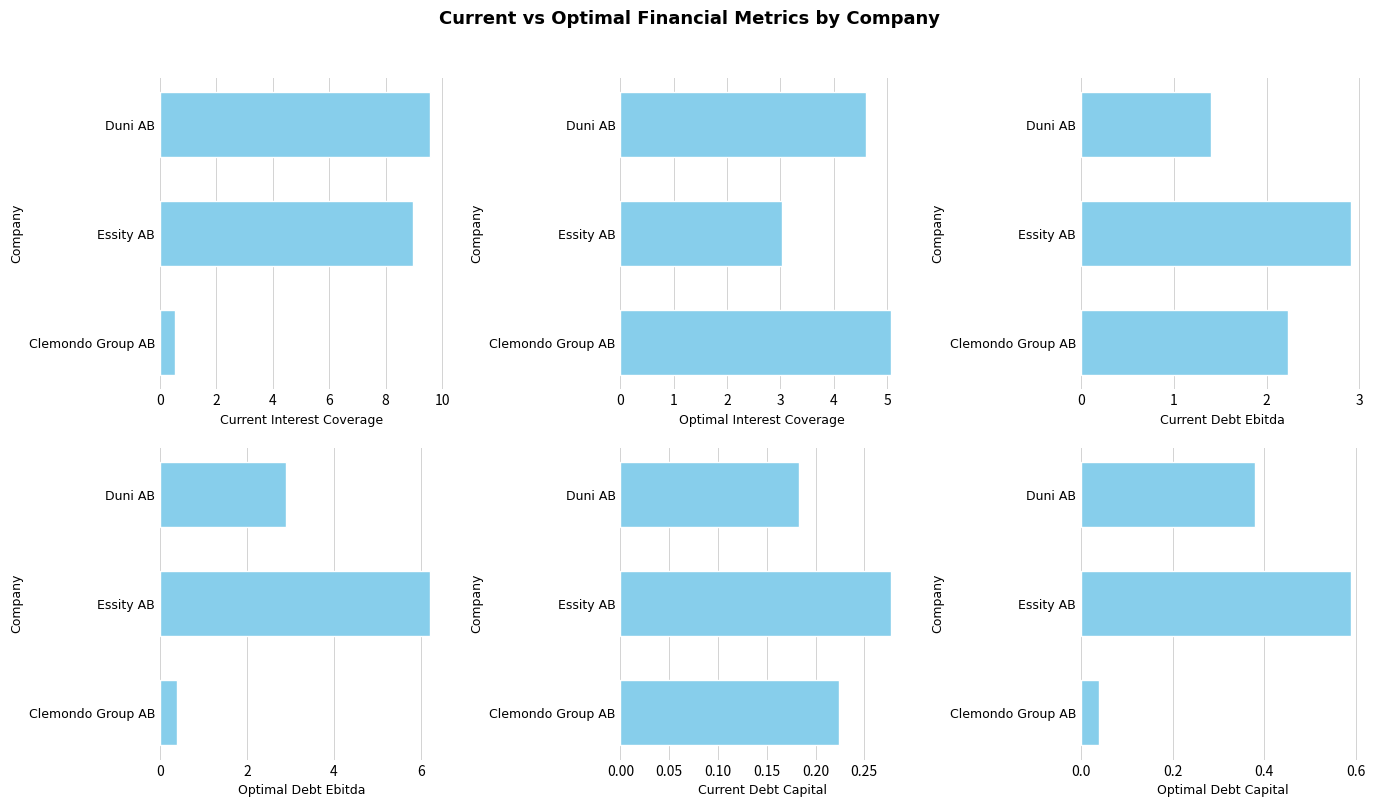

What are all the series names shown in the legend?

current_interest_coverage, optimal_interest_coverage, current_debt_ebitda, optimal_debt_ebitda, current_debt_capital, optimal_debt_capital